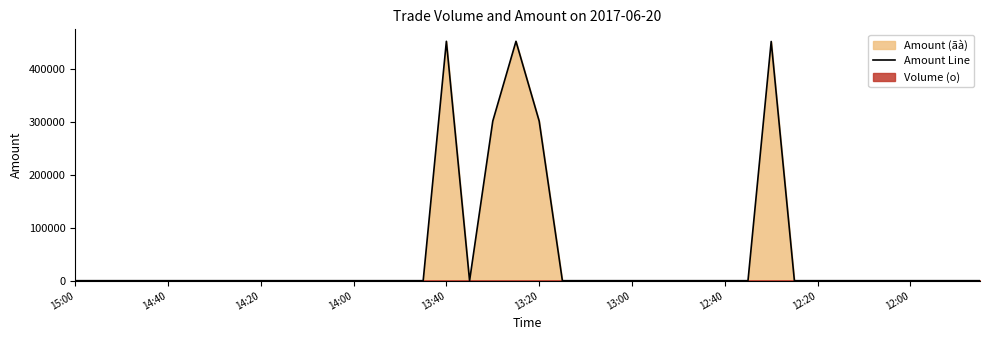

Reading left to right, list all the values displayed in this chart.

0	0	0	0	0	0	0	0	0	0	0	0	0	0	0	0	452100	0	301400	452100	301400	0	0	0	0	0	0	0	0	0	451800	0	0	0	0	0	0	0	0	0